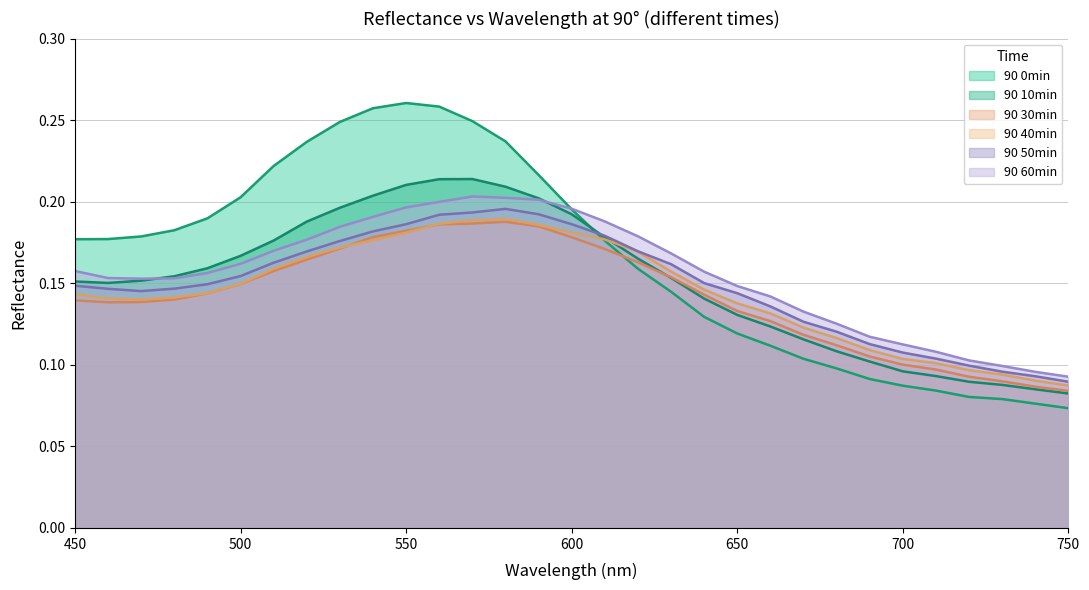

Where is 90 60min nearest to the value 0?

750